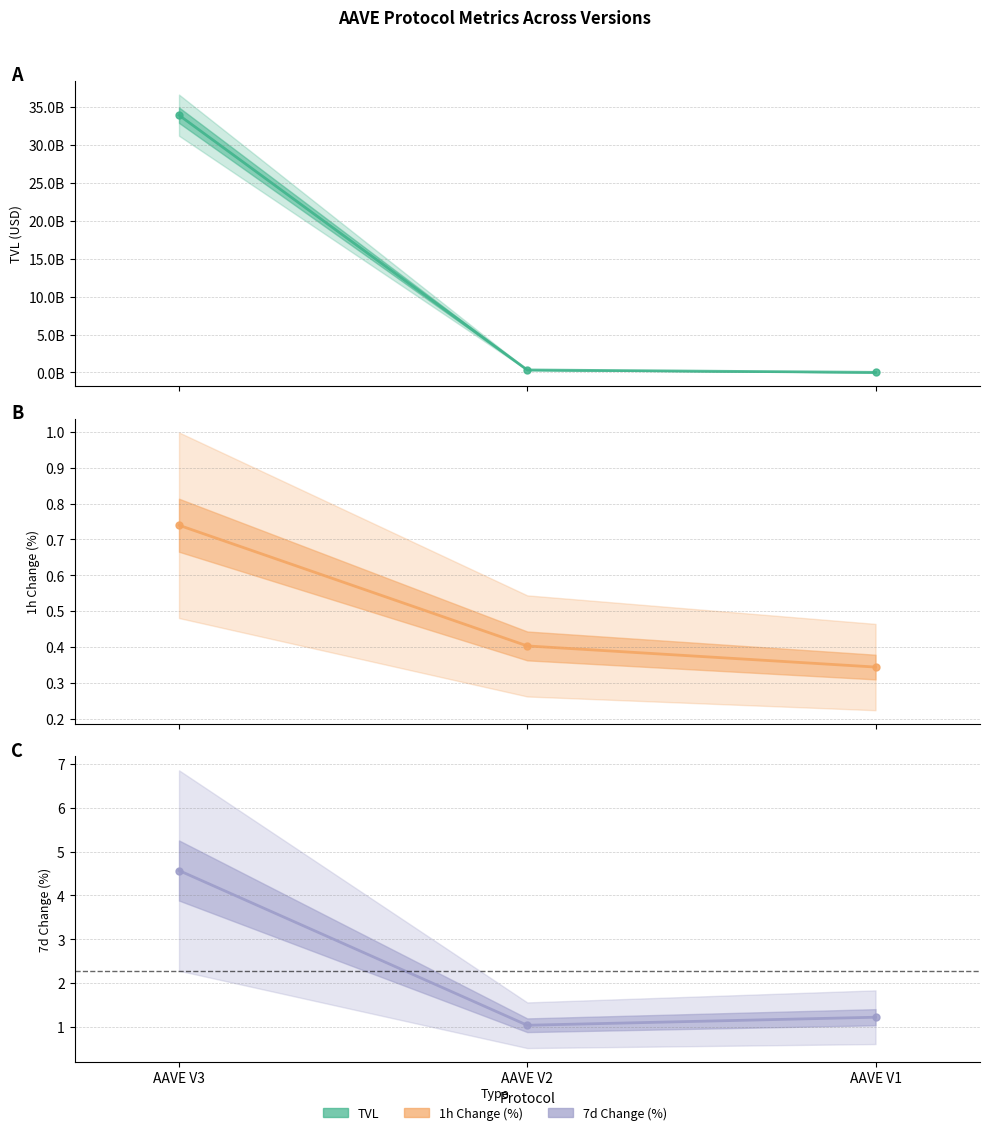

Between AAVE V3 and AAVE V2, which series saw the biggest shift?

TVL